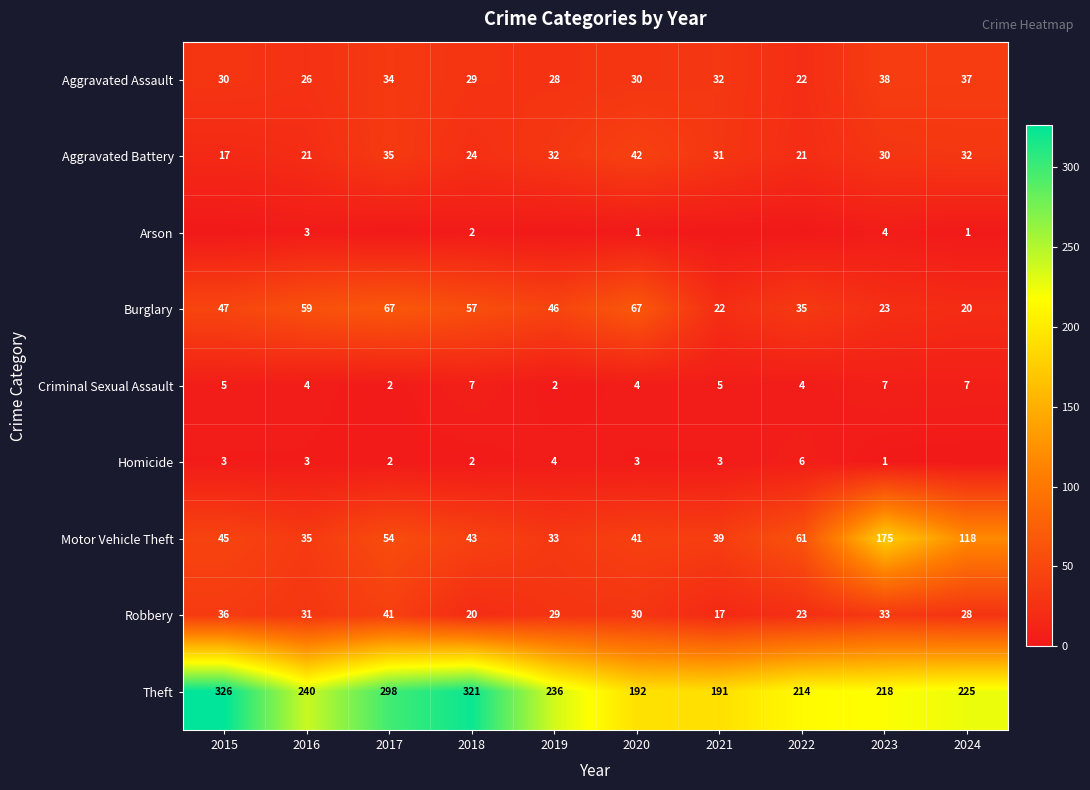

Count the number of categories in the chart.

10